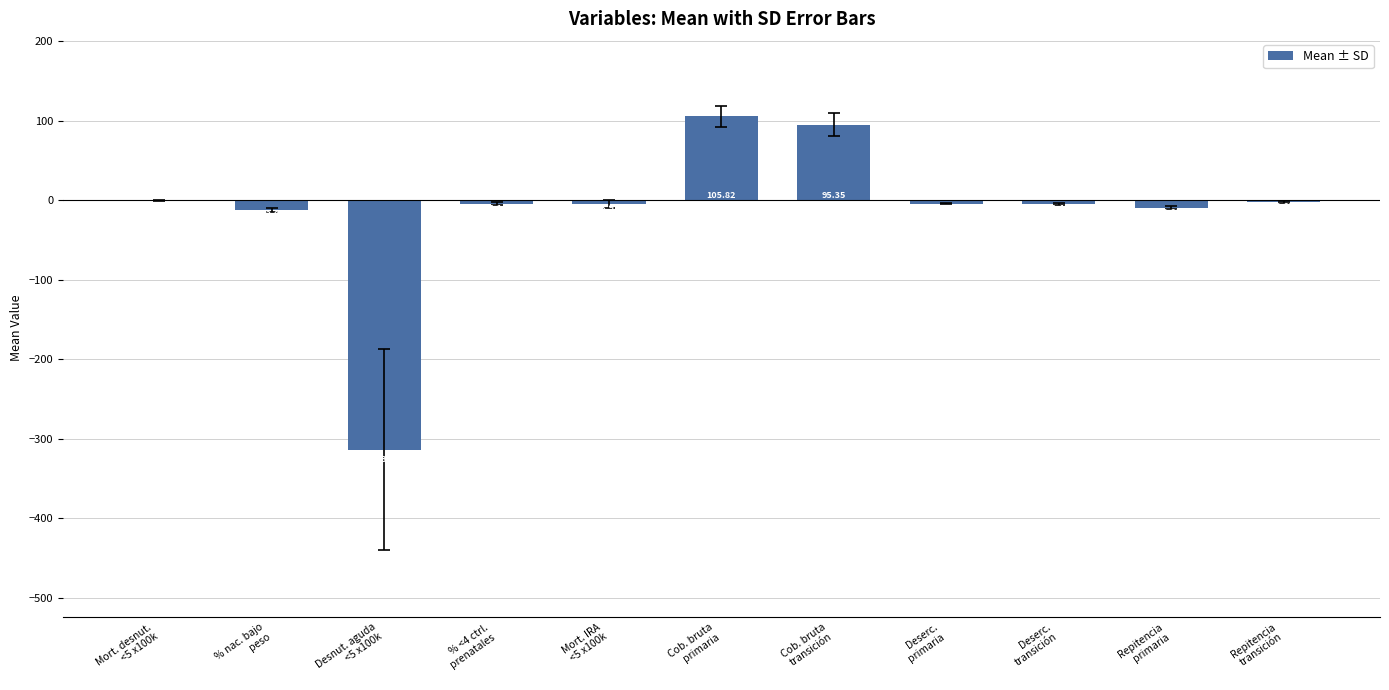

Which category has the highest value across all series?

Cob. bruta
primaria